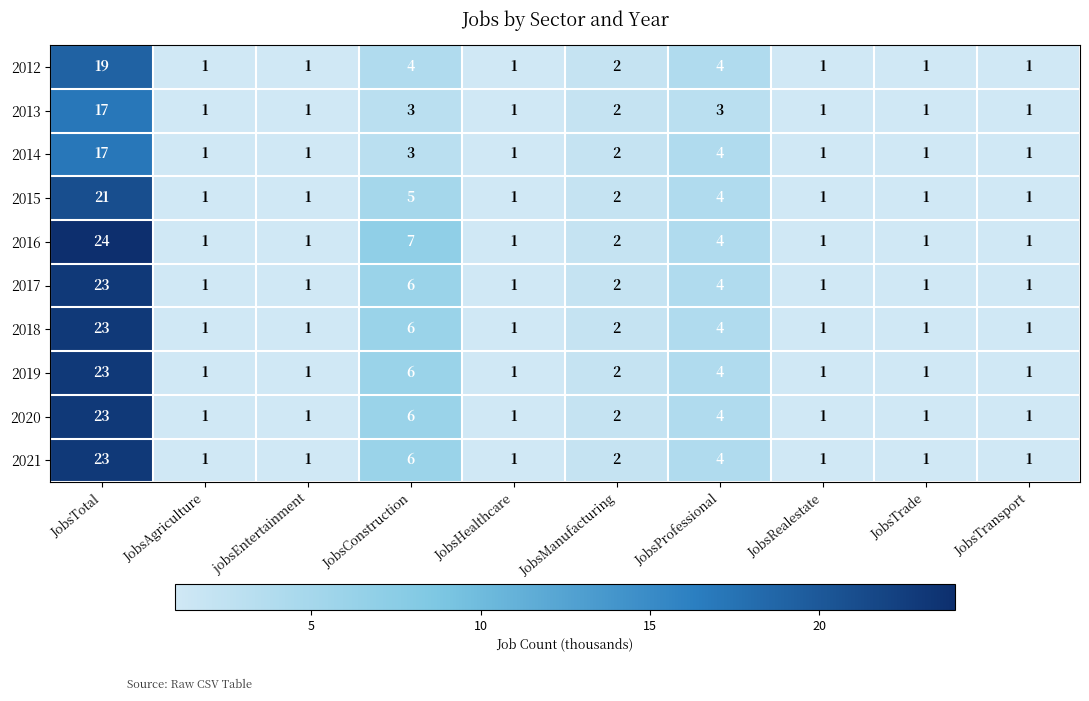

What is the approximate value of 2014 at JobsTotal, to the nearest 10?

20